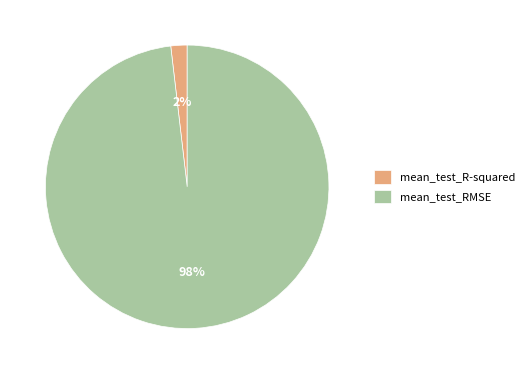

What is the largest slice in the pie chart?

mean_test_RMSE